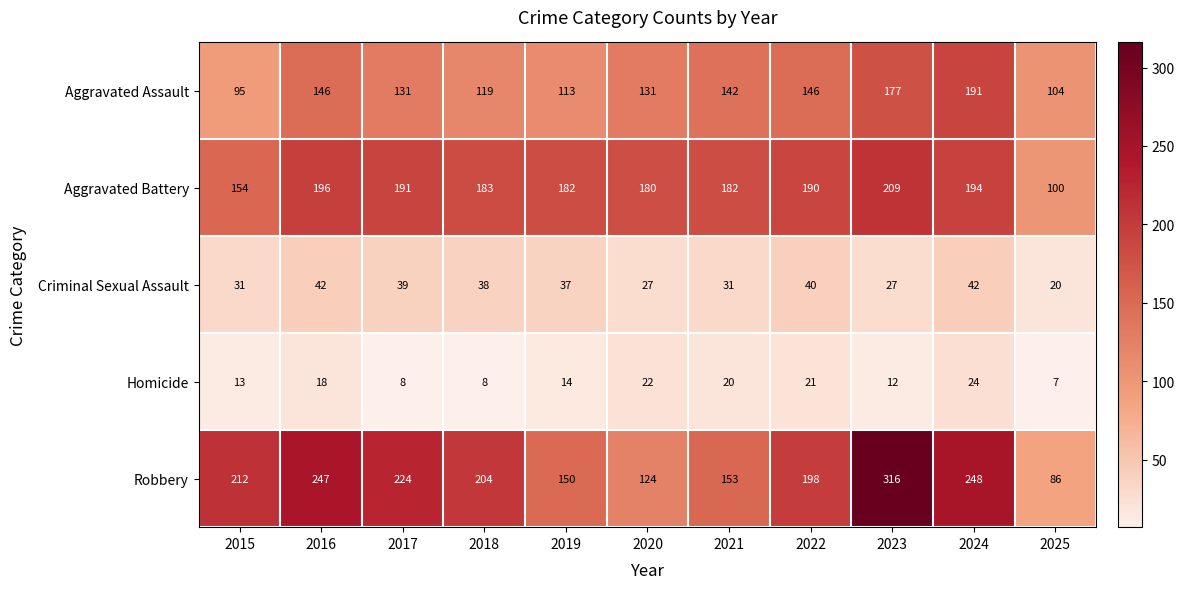

At which category is the sum across all series the highest?

2023